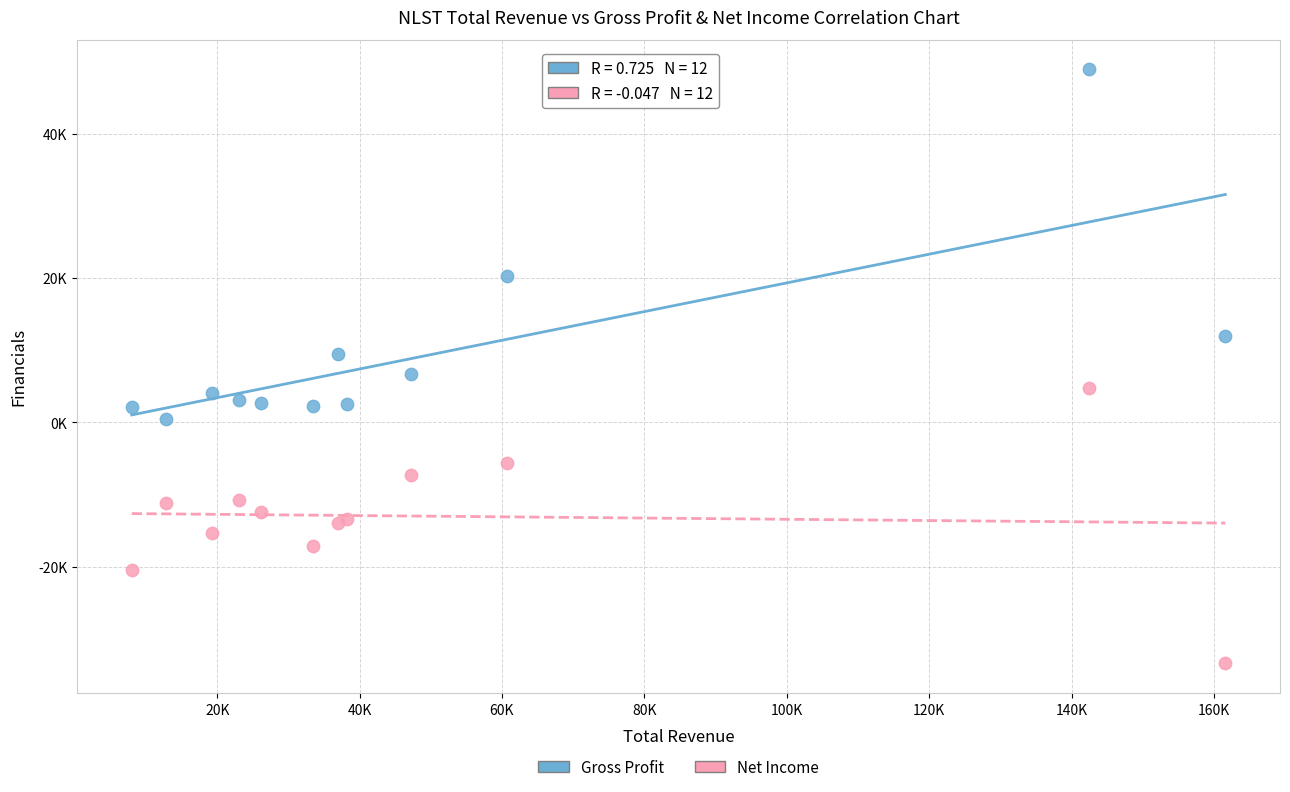

What are all the series names shown in the legend?

Gross Profit, Net Income